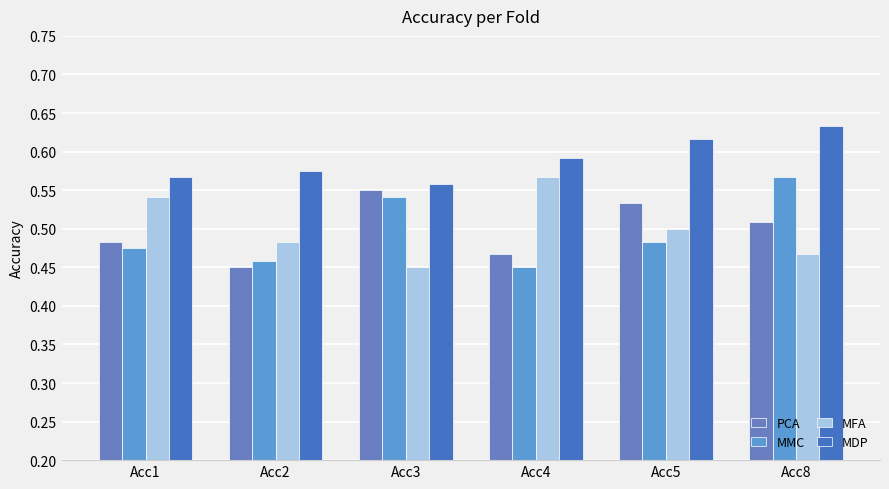

Which series has the widest spread of values?

MMC